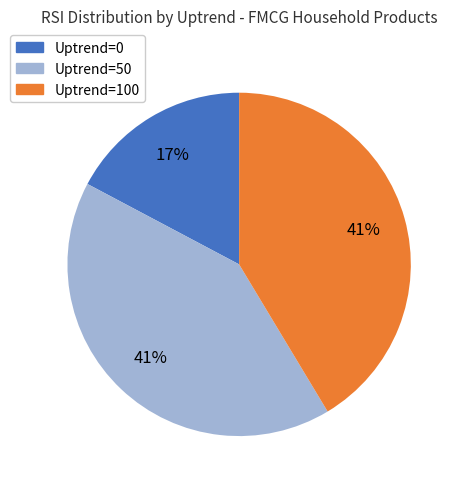

Which has a higher value, Uptrend=100 or Uptrend=0?

Uptrend=100